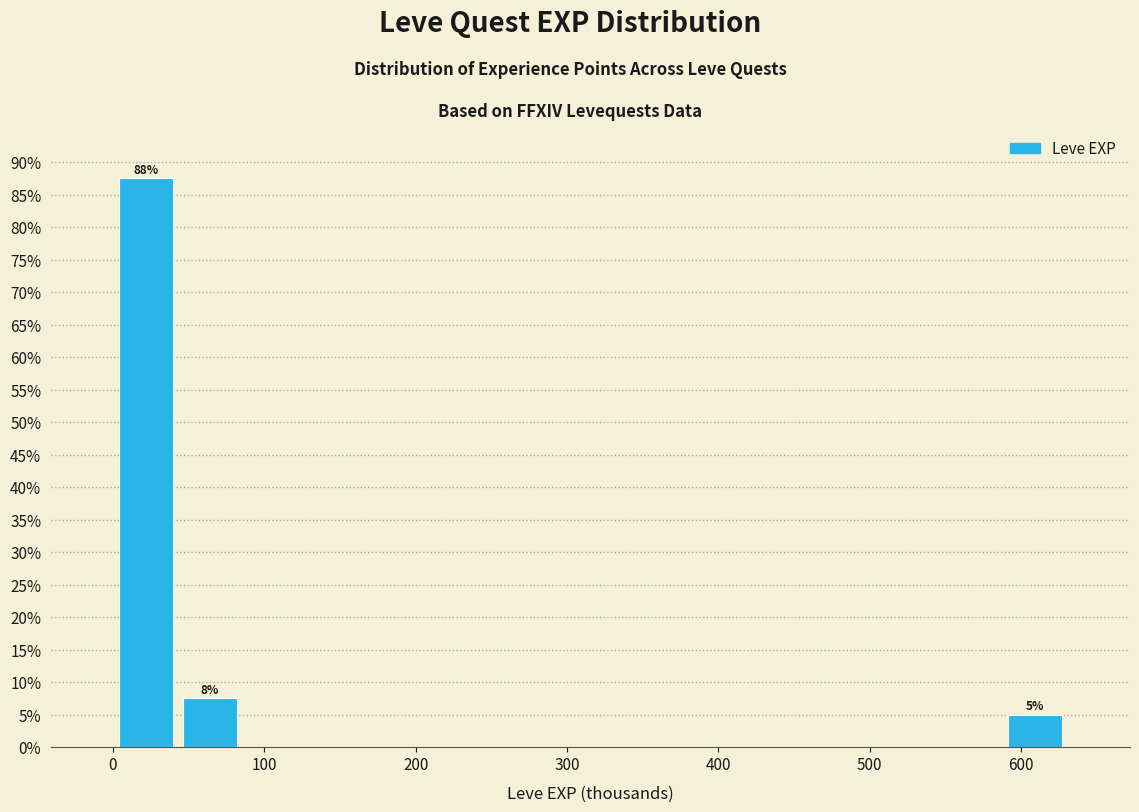

Which range on the x-axis has the tallest bar?

0 to 40